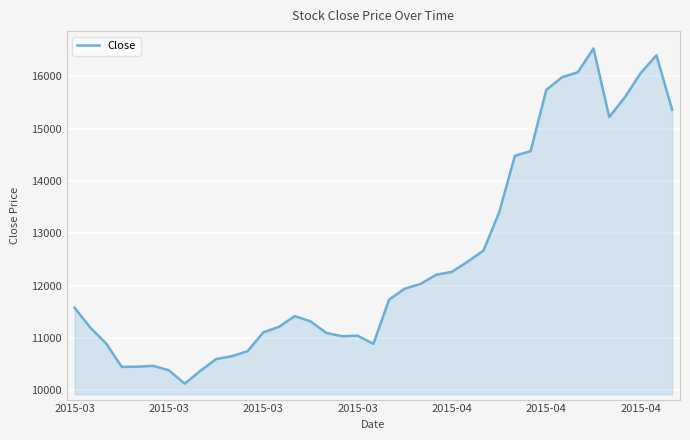

What is the difference between the maximum and minimum values?

6400